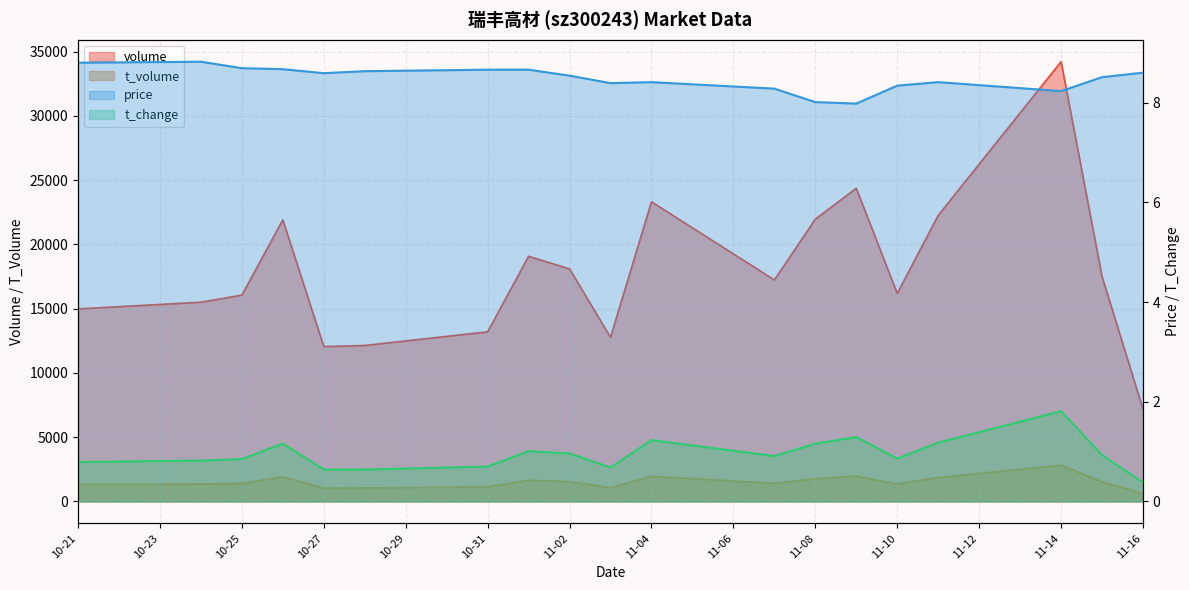

Is it true that t_volume equals 2315.4 at 2022-11-07?

False